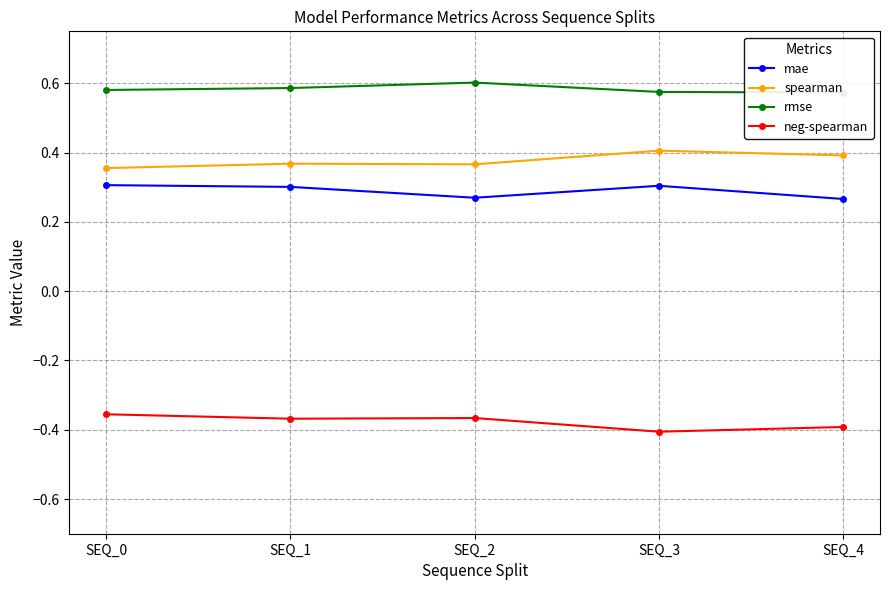

Which series changed the most between SEQ_0 and SEQ_1?

spearman